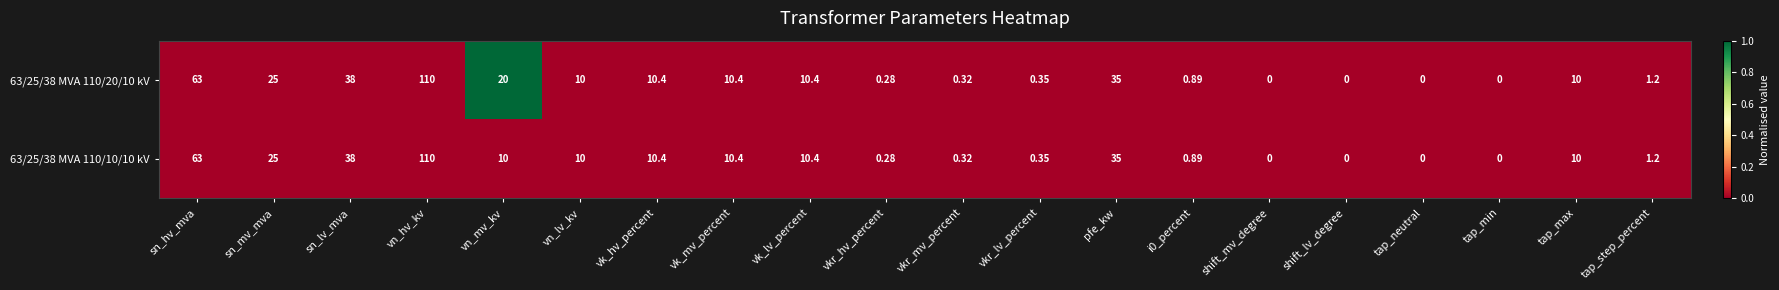

Where does the 63/25/38 MVA 110/10/10 kV series first go above 10?

sn_hv_mva